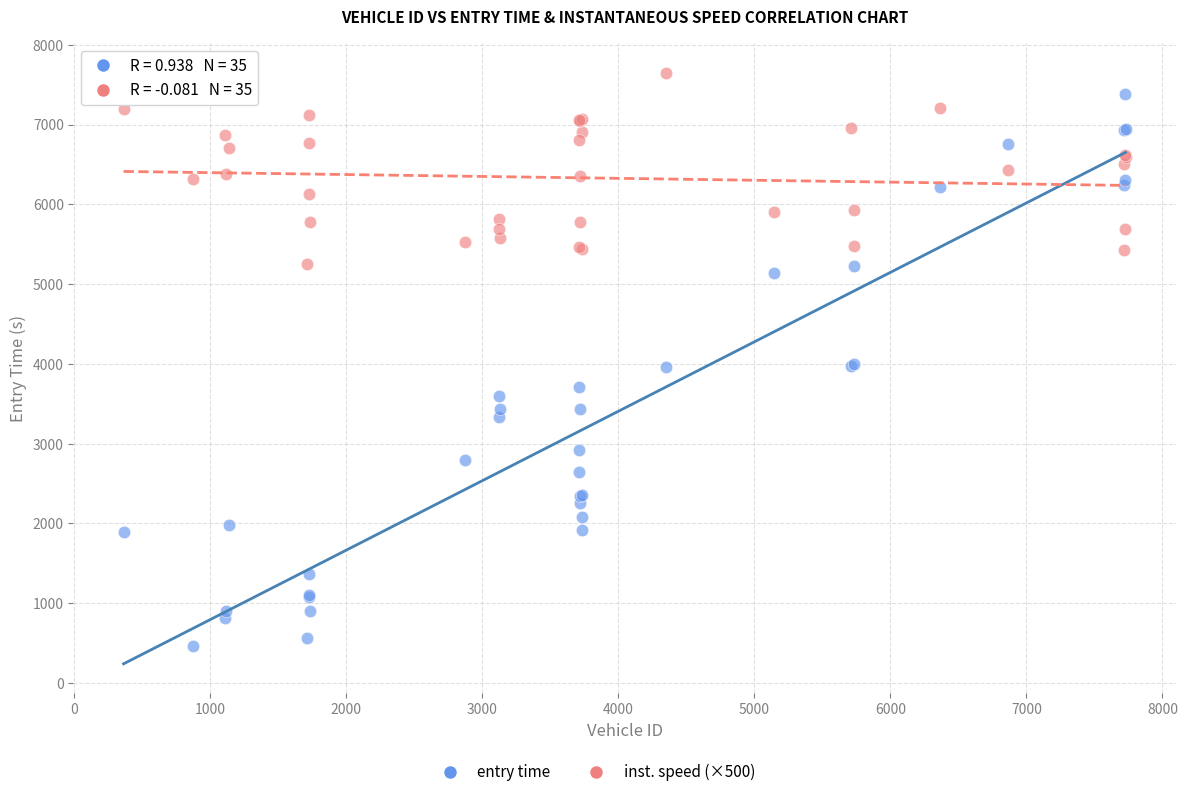

What is the X range (max minus min) for the scatter plot?

7364.0